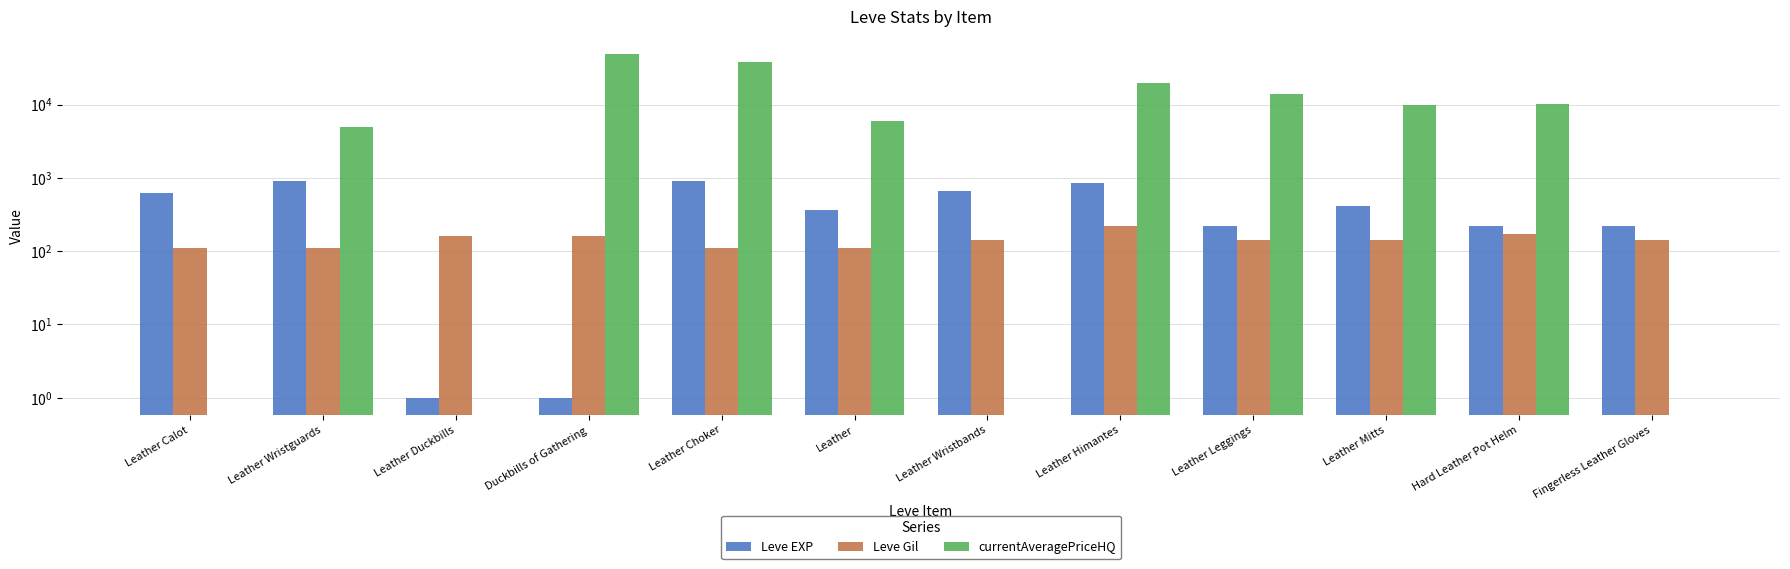

Reading left to right, list all the values displayed in this chart.

Leve EXP: 630.0	900.0	1.0	1.0	900.0	370.0	660.0	840.0	220.0	410.0	220.0	220.0
Leve Gil: 112.0	112.0	160.0	160.0	112.0	112.0	140.0	224.0	140.0	140.0	170.0	140.0
currentAveragePriceHQ: 0.0	4999.0	0.0	49000.0	37999.5	6000.0	0.0	19981.0	13991.7	9999.0	10097.5	0.0